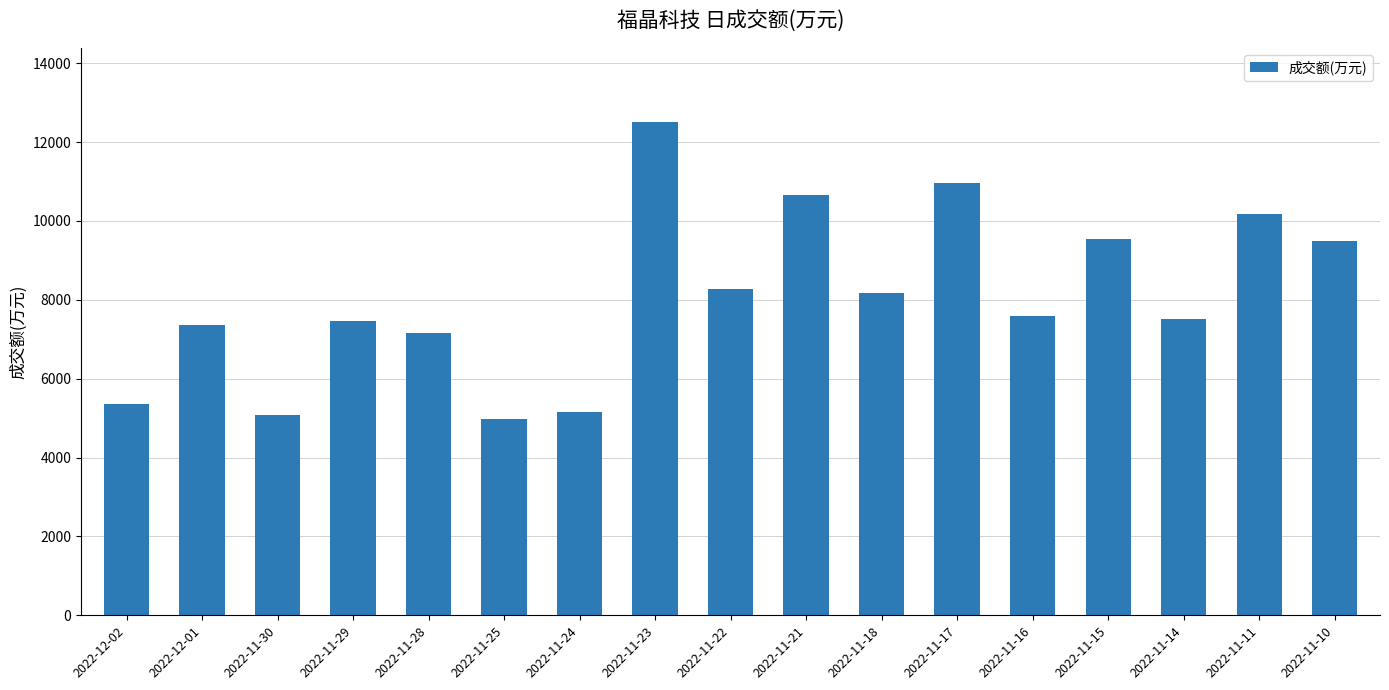

Approximately how many times larger is the value at 2022-11-18 compared to 2022-11-10?

0.9